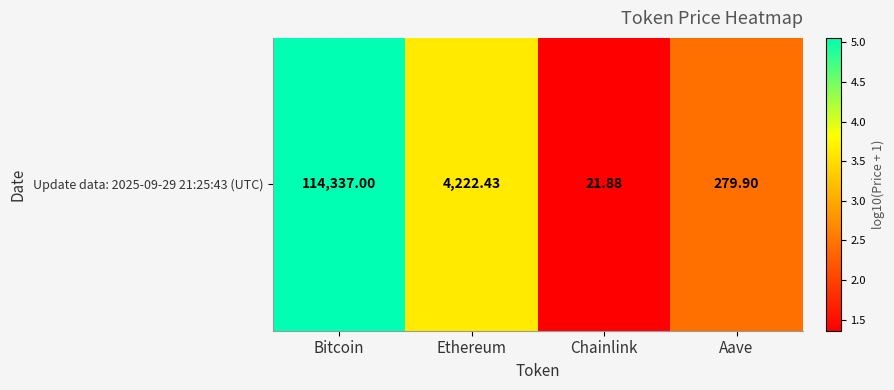

What is the change in value from Chainlink to Aave?

+1.1